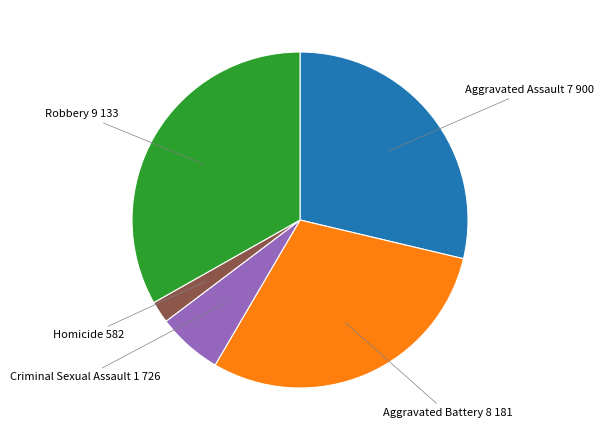

Is there any slice that represents more than half of the pie?

No